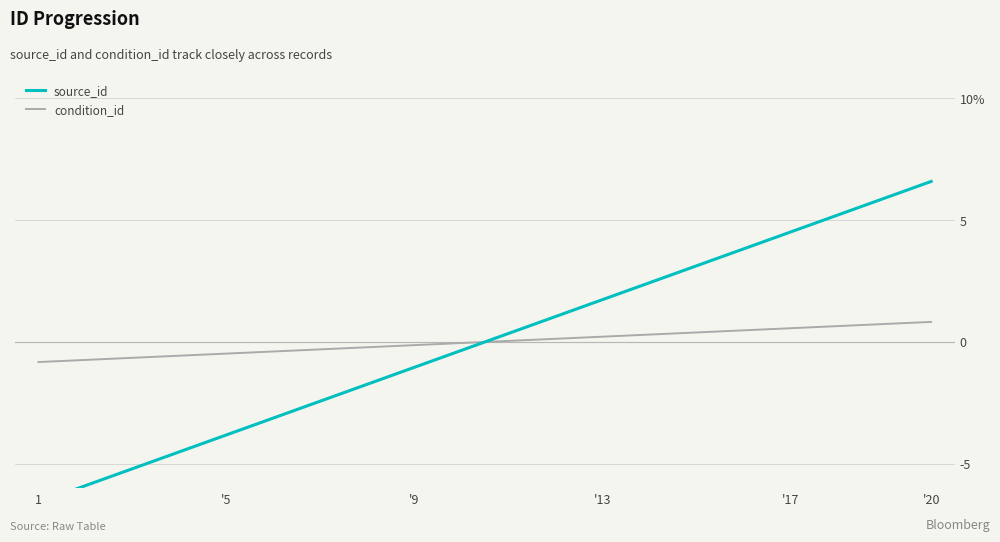

After their last crossing, which series has the higher values: source_id or condition_id?

source_id